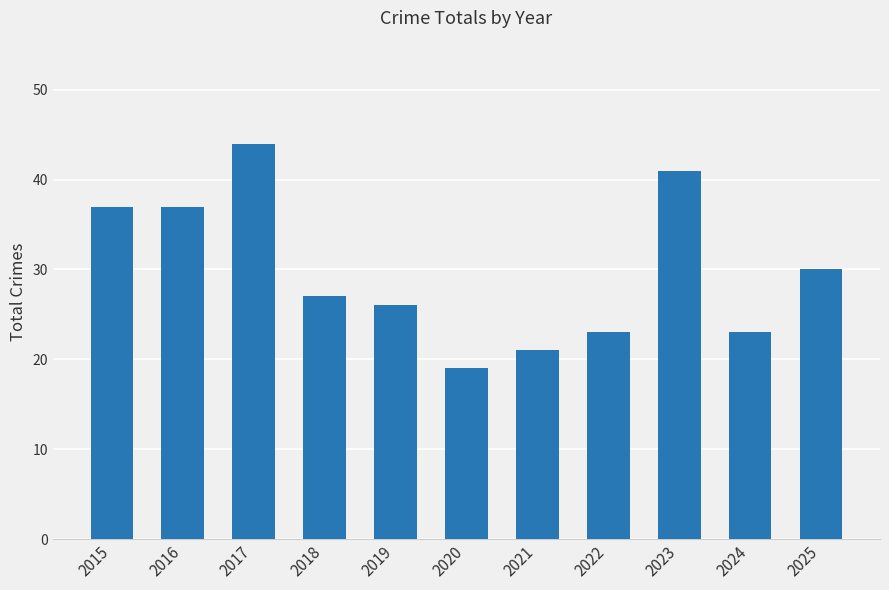

The chart shows a value of 41 at 2018. True or false?

False